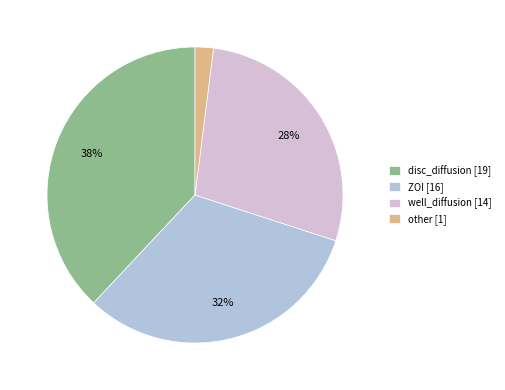

Which category has the smallest portion of the pie?

other